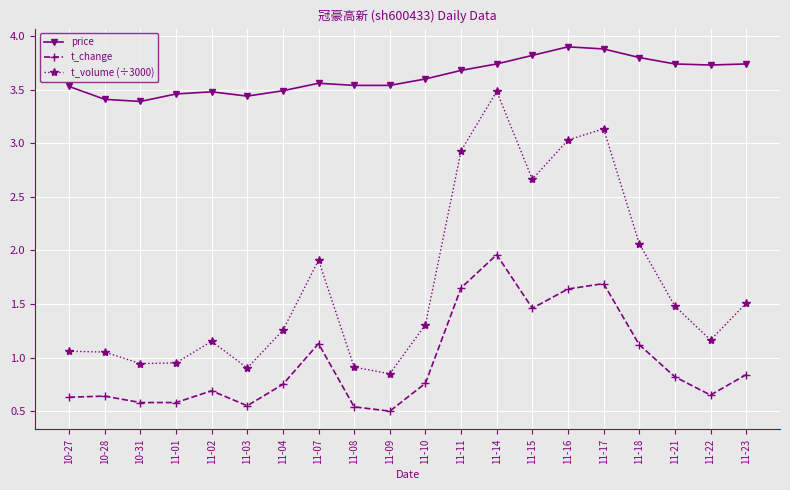

Rank the series by their average value, from highest to lowest.

price, t_volume (÷3000), t_change